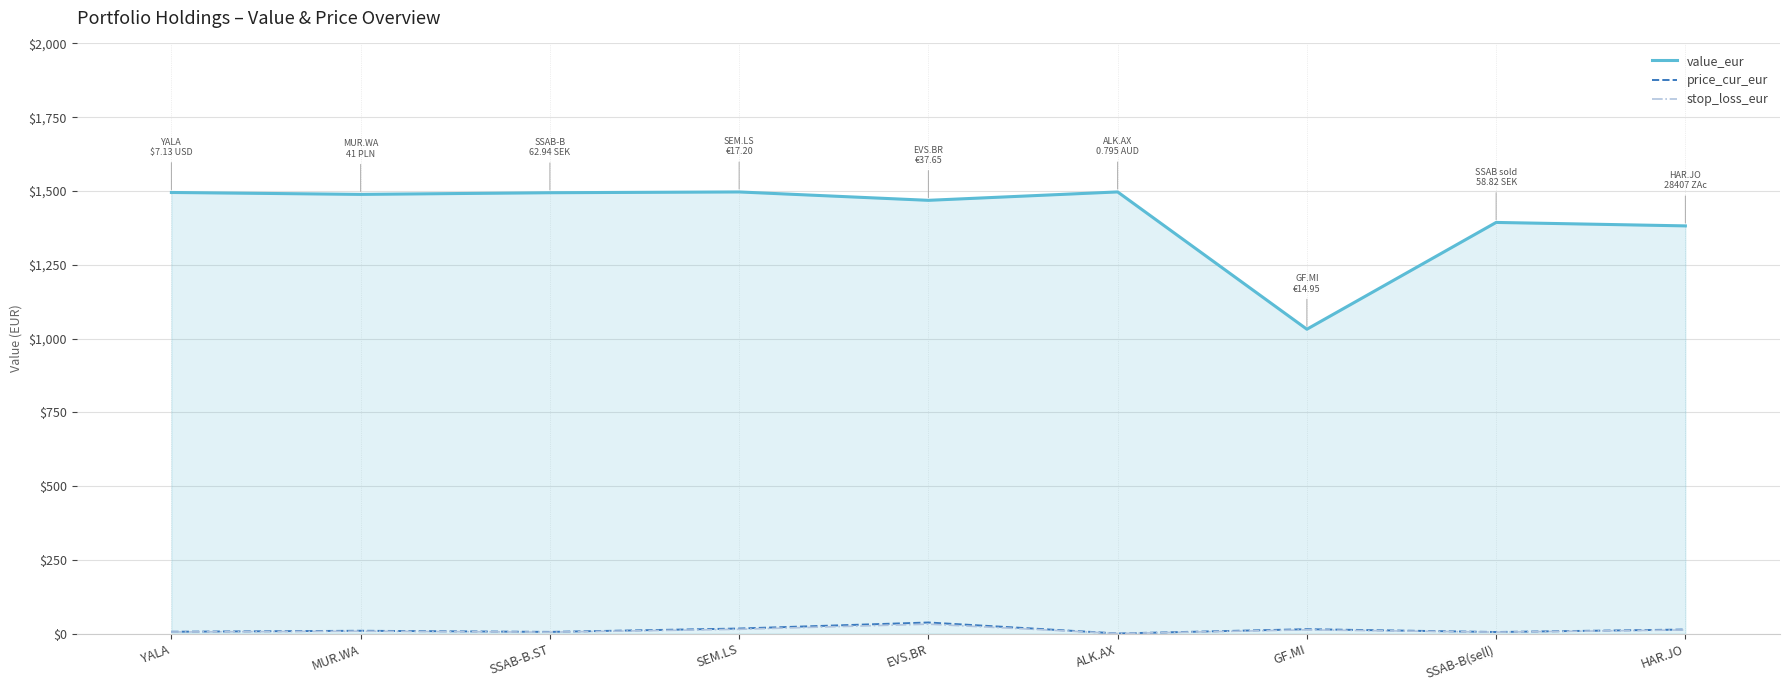

Does the chart display data point markers on the line(s)?

No